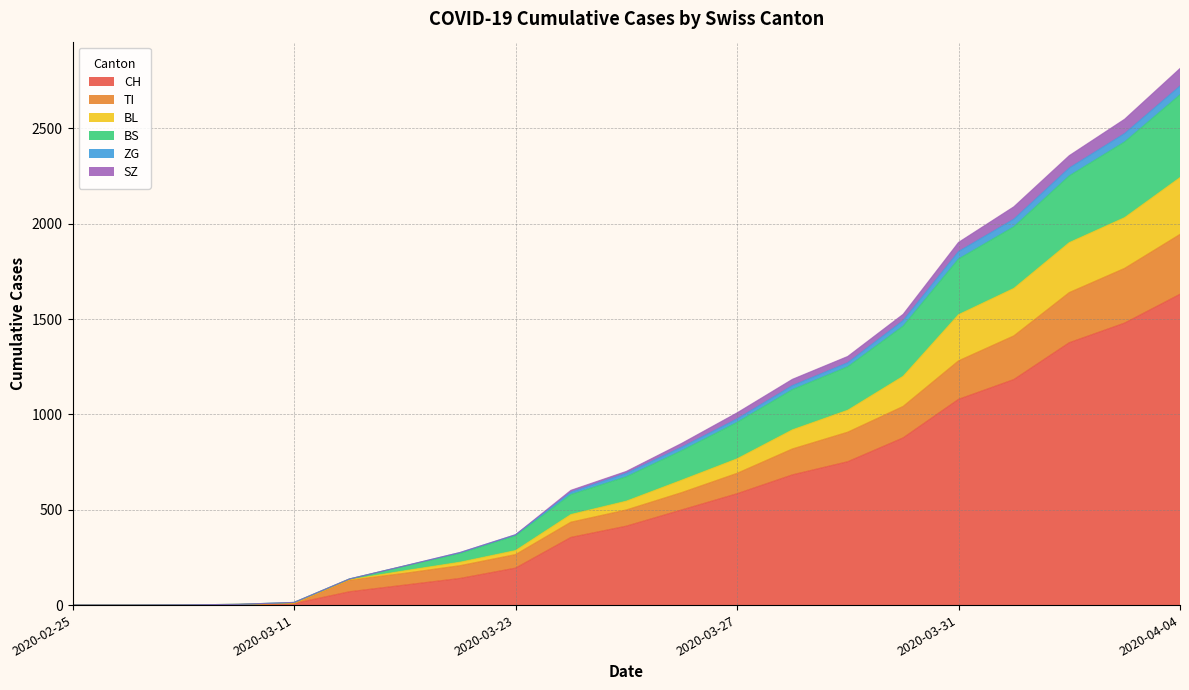

At which label is CH closest to 815?

2020-03-30